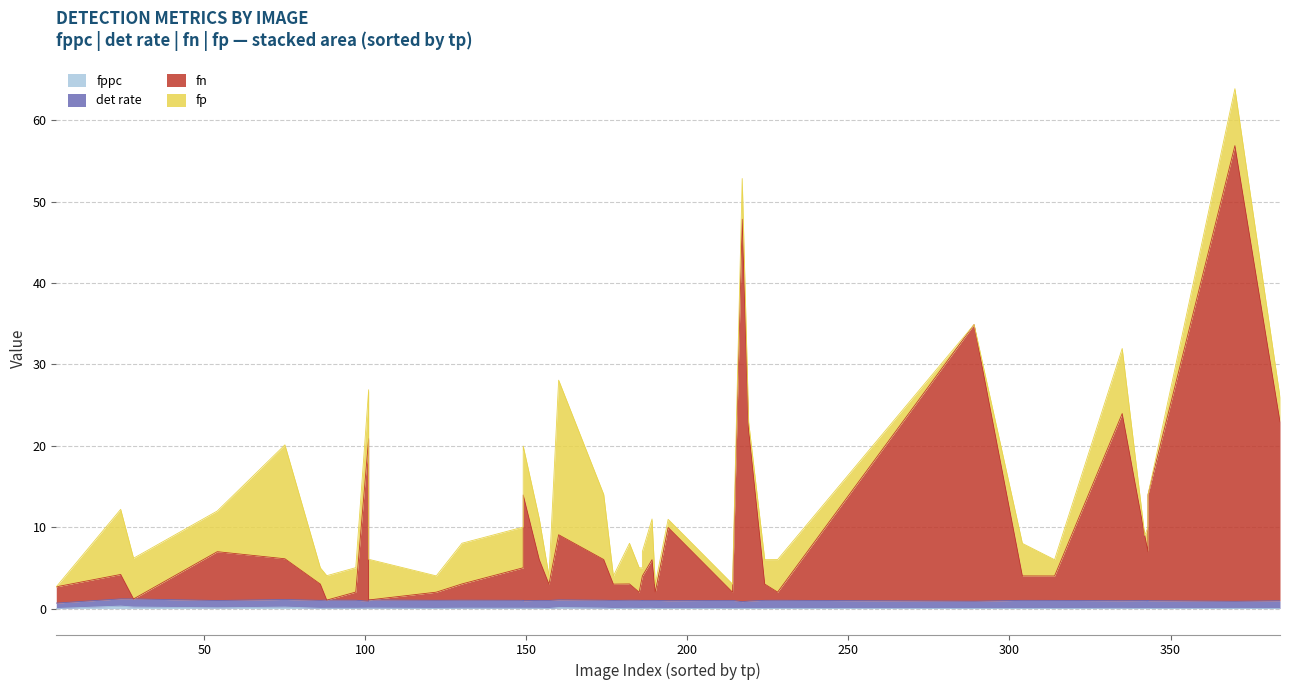

Is the value of fppc at 17 greater than the value of det rate at 29?

No